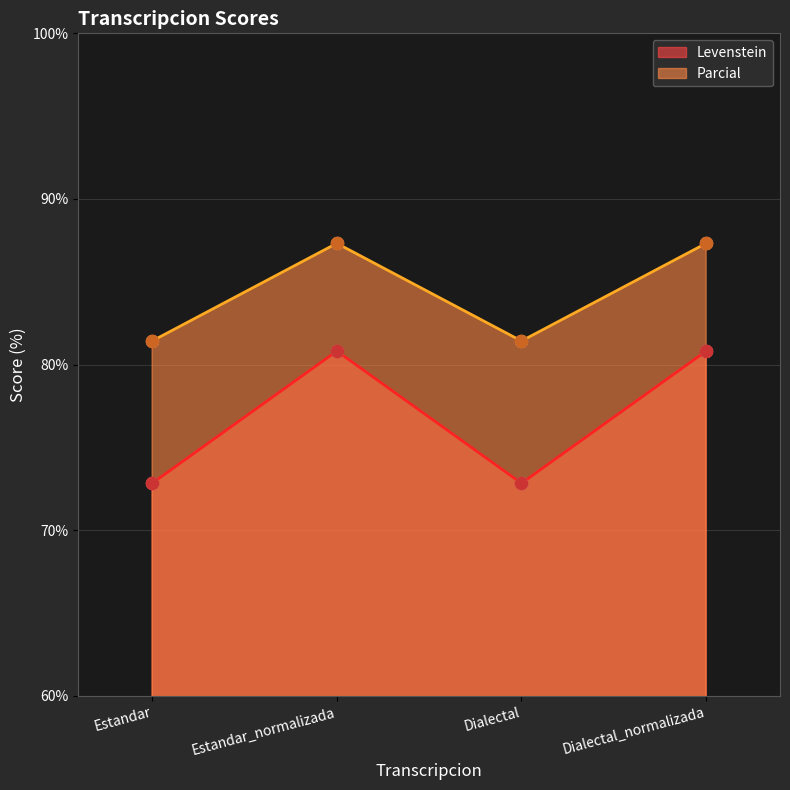

What are all the series names shown in the legend?

Levenstein, Parcial